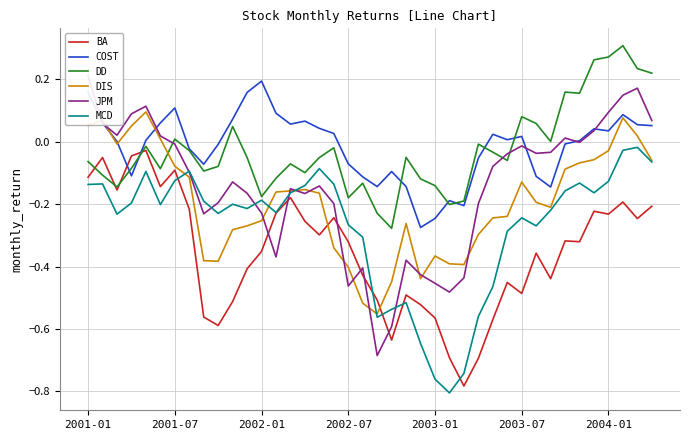

The COST series shows -0.1 at 21. True or false?

True